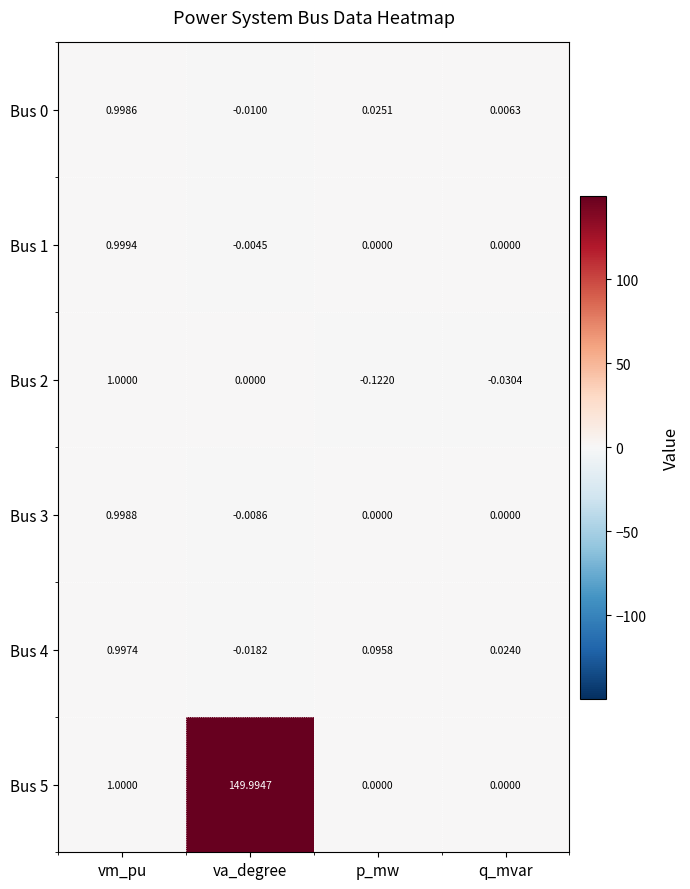

How many positive values does the Bus 4 series have?

3